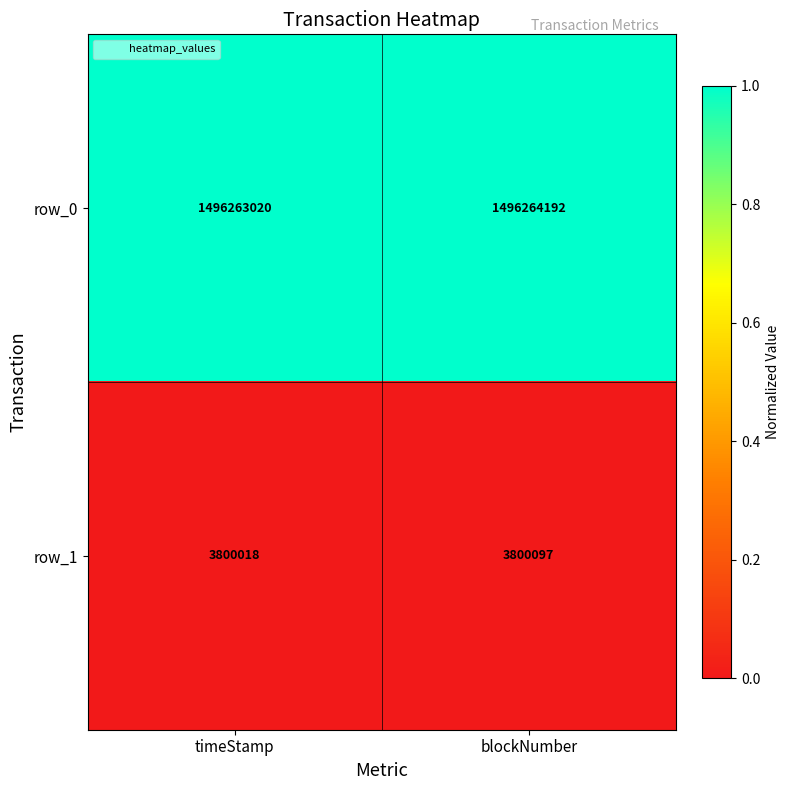

What is the spread (max minus min) of values at timeStamp?

1492463002